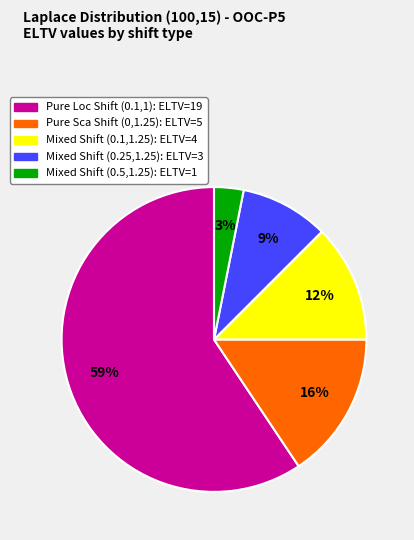

To the nearest percent, what is the average slice percentage?

20%